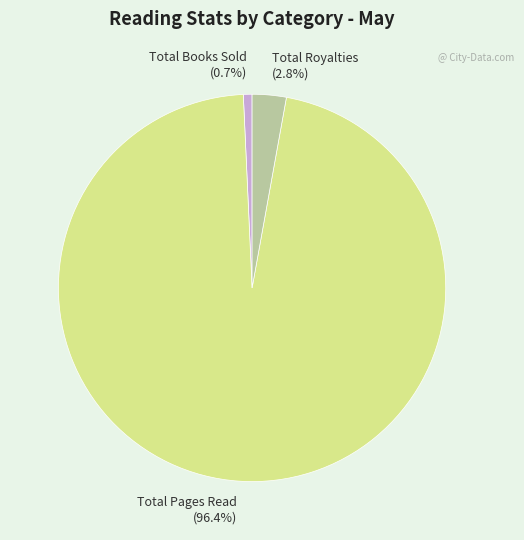

To the nearest percent, what is the combined percentage of Total Pages Read and Total Books Sold?

97%